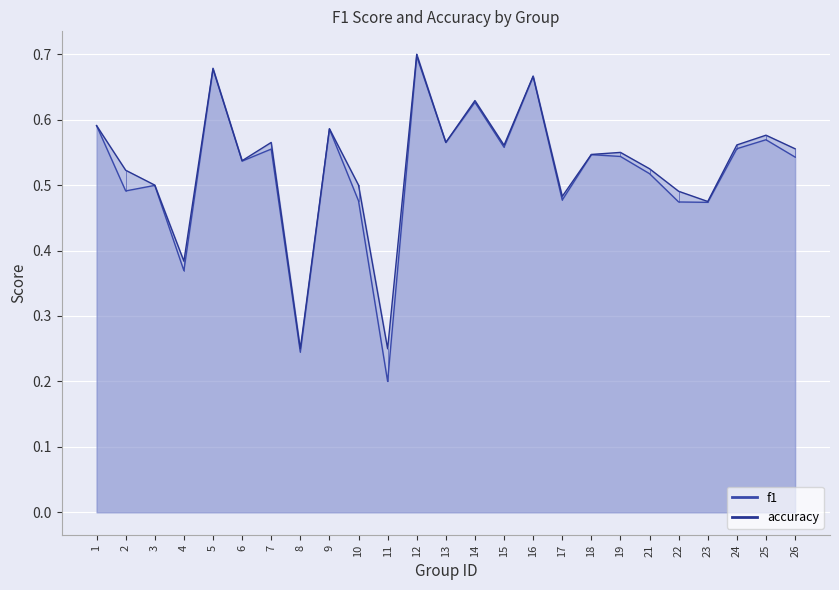

What is the average value of the f1 series?

0.5